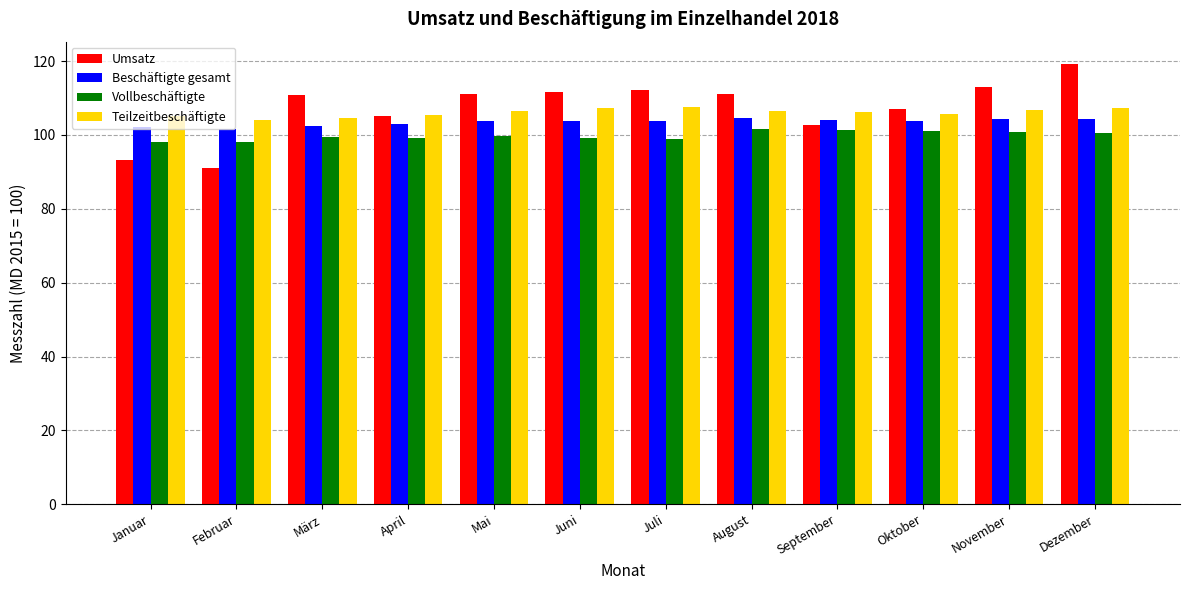

What is the highest value of the Vollbeschäftigte series?

101.7